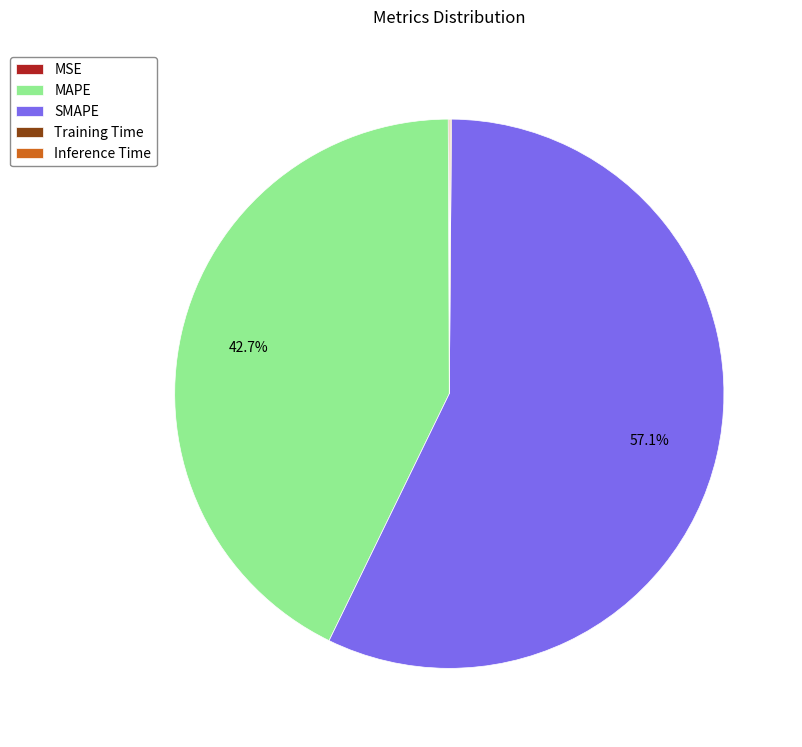

Which slice is the largest?

SMAPE